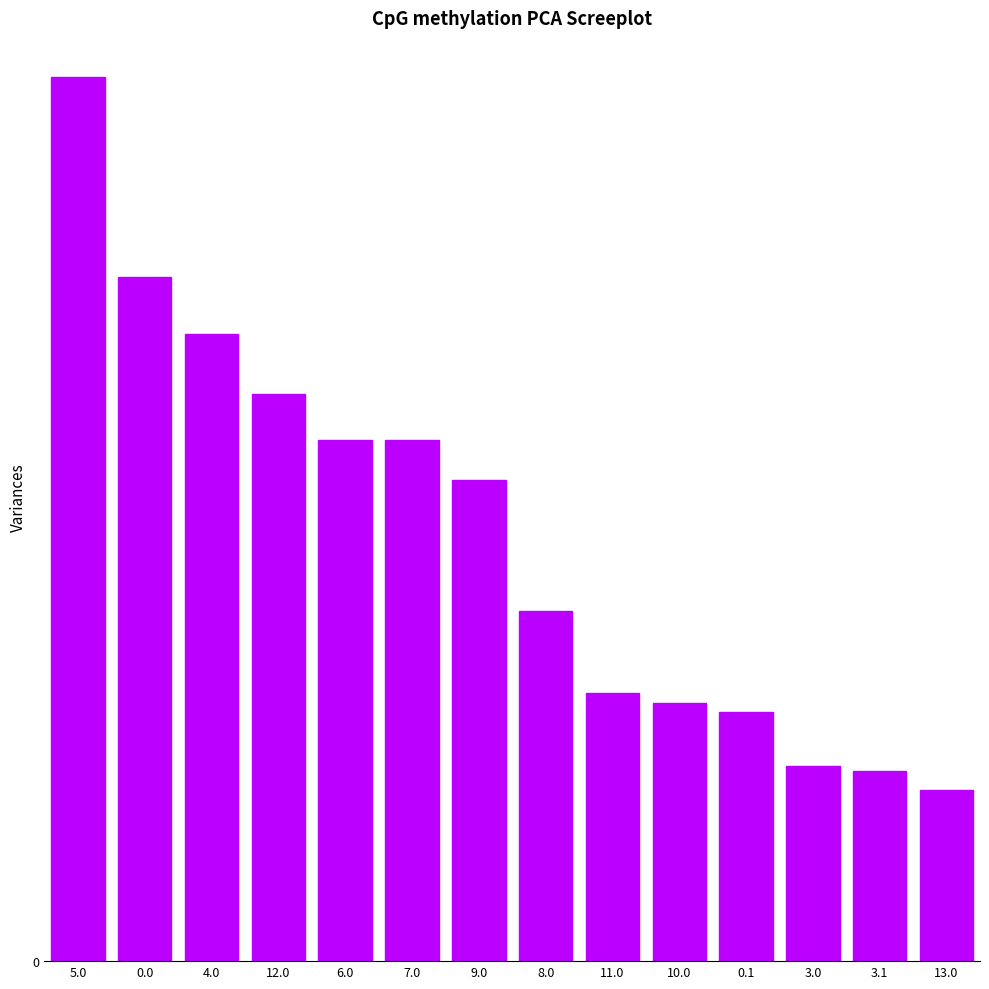

Which category has the lowest value across all series?

13.0